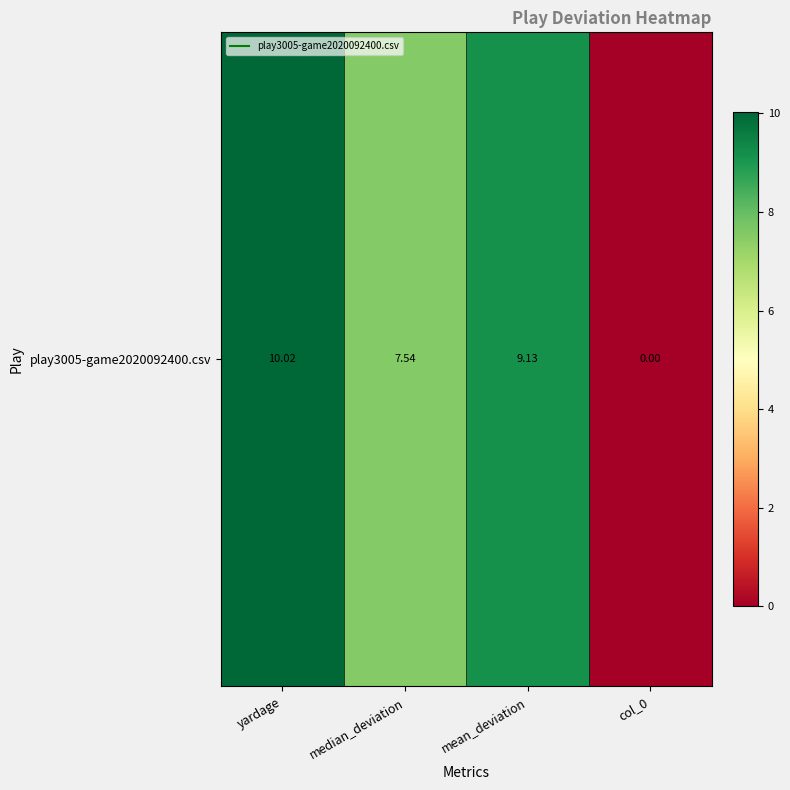

What is the sum of the values at median_deviation and col_0?

7.5